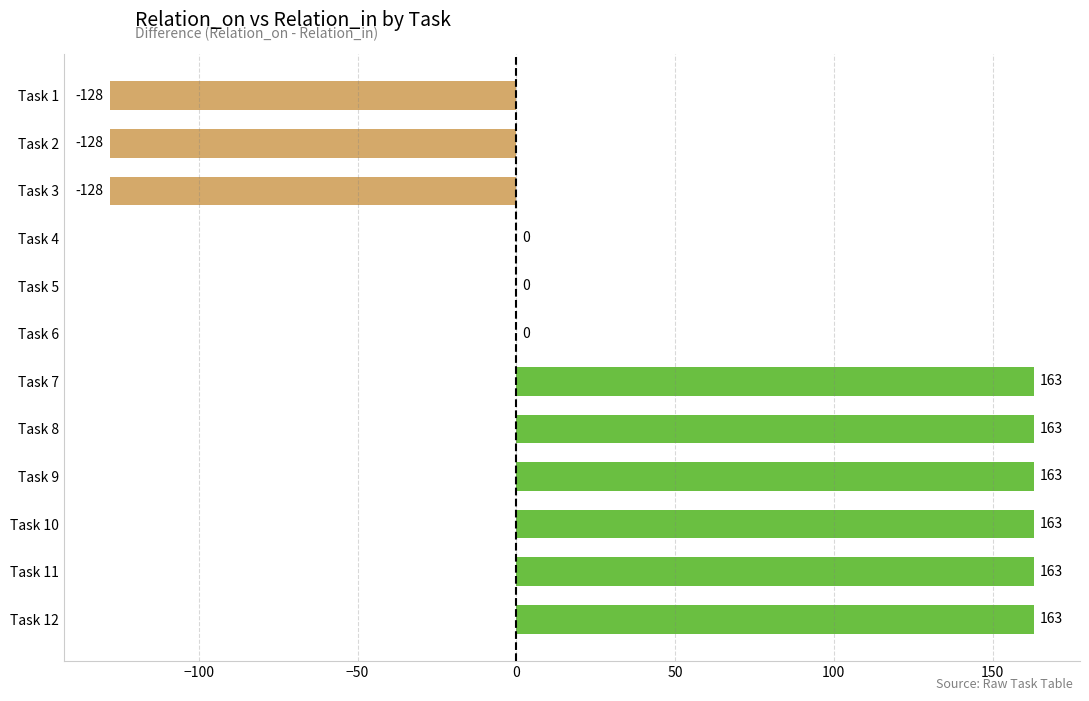

What is the sum of the values at Task 8 and Task 10?

326